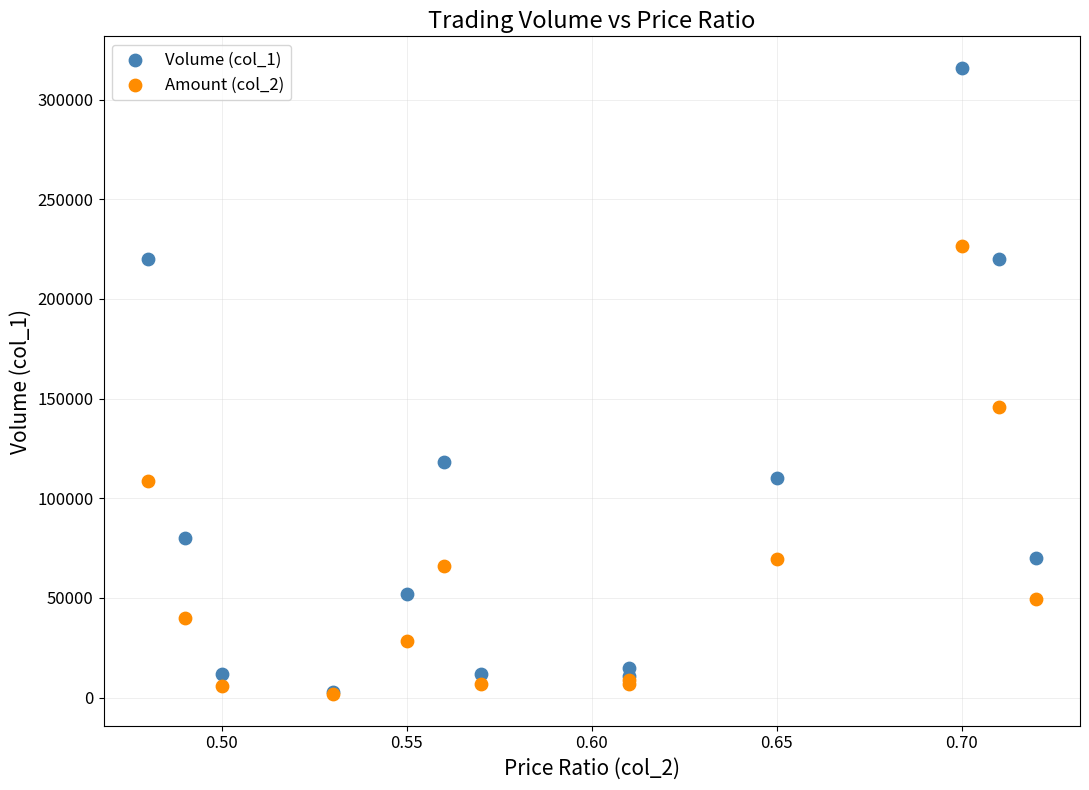

Which series has the widest spread of Y values?

Volume (col_1)